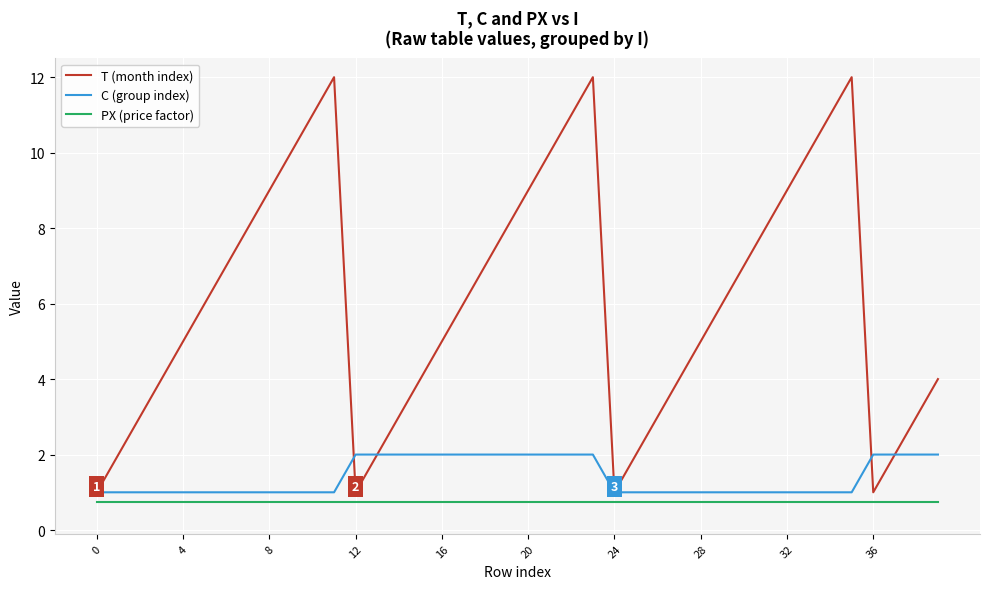

Which series has the widest spread of values?

T (month index)